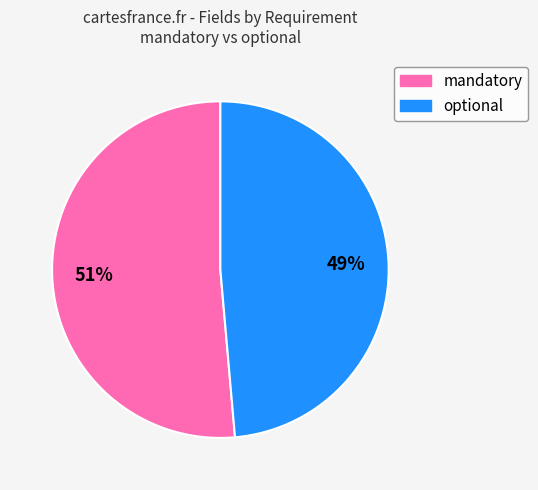

Which slice is the smallest?

optional